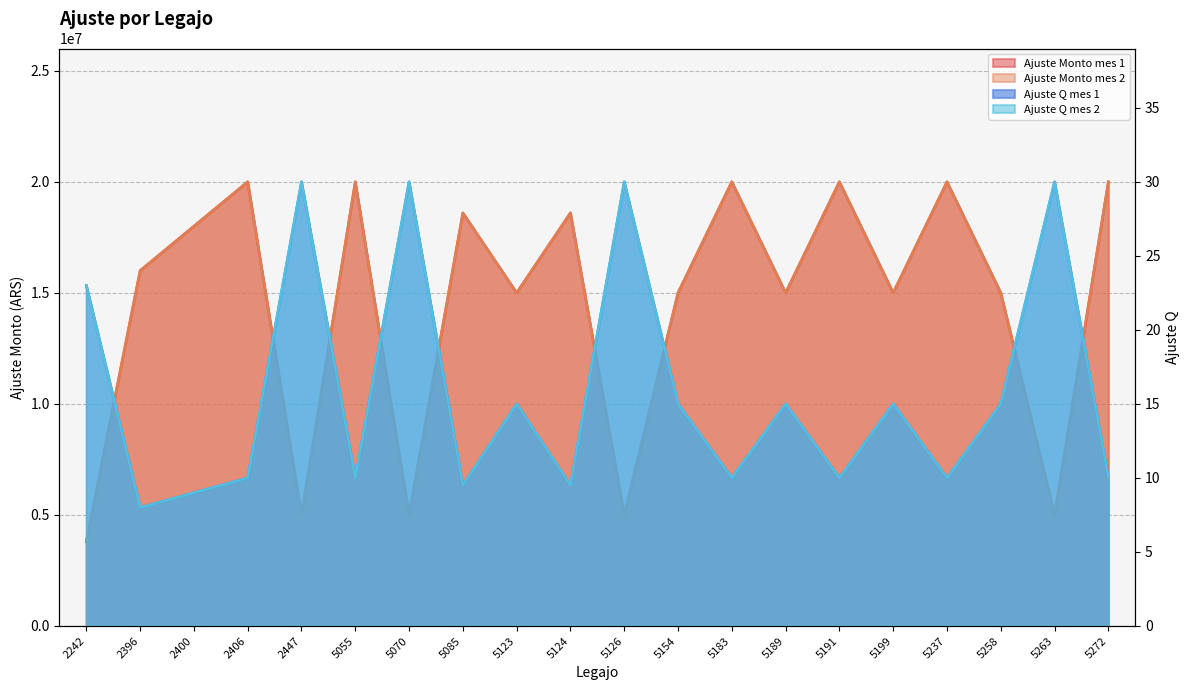

Rank the categories by Ajuste Monto mes 2 value from lowest to highest.

2242, 2447, 5070, 5126, 5263, 5123, 5154, 5189, 5199, 5258, 2396, 2400, 5085, 5124, 2406, 5055, 5183, 5191, 5237, 5272